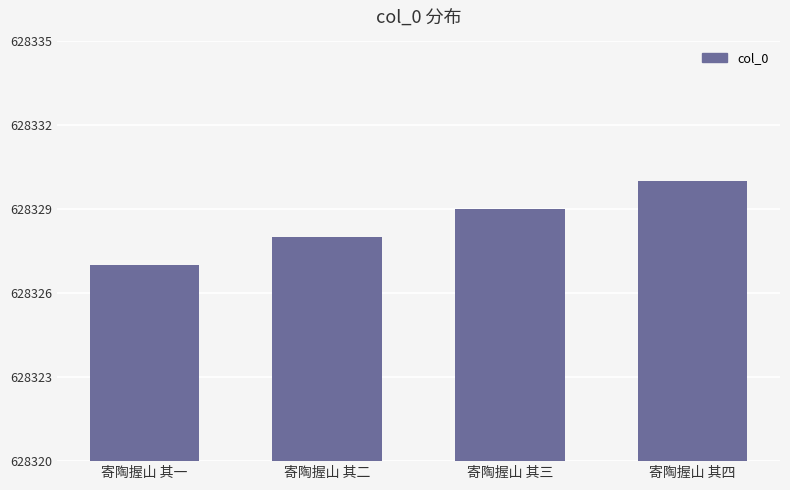

How many data points are less than 628329?

2